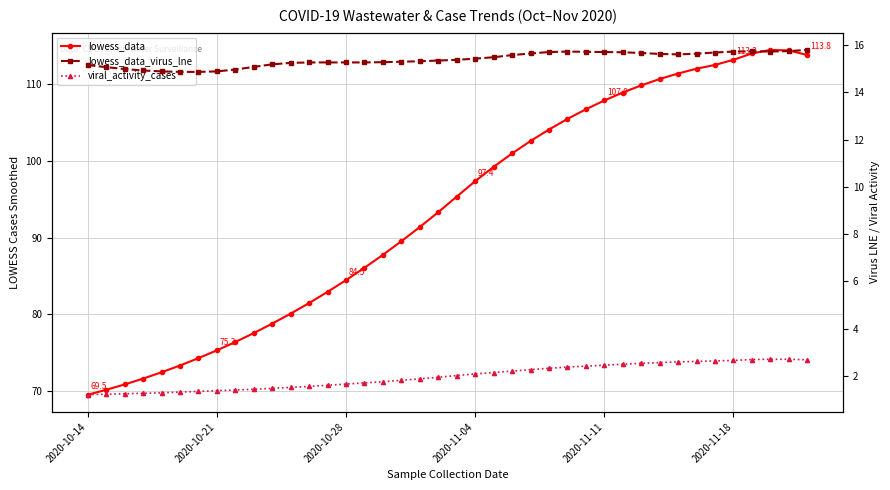

What is the total value across all series at 30?

128.1